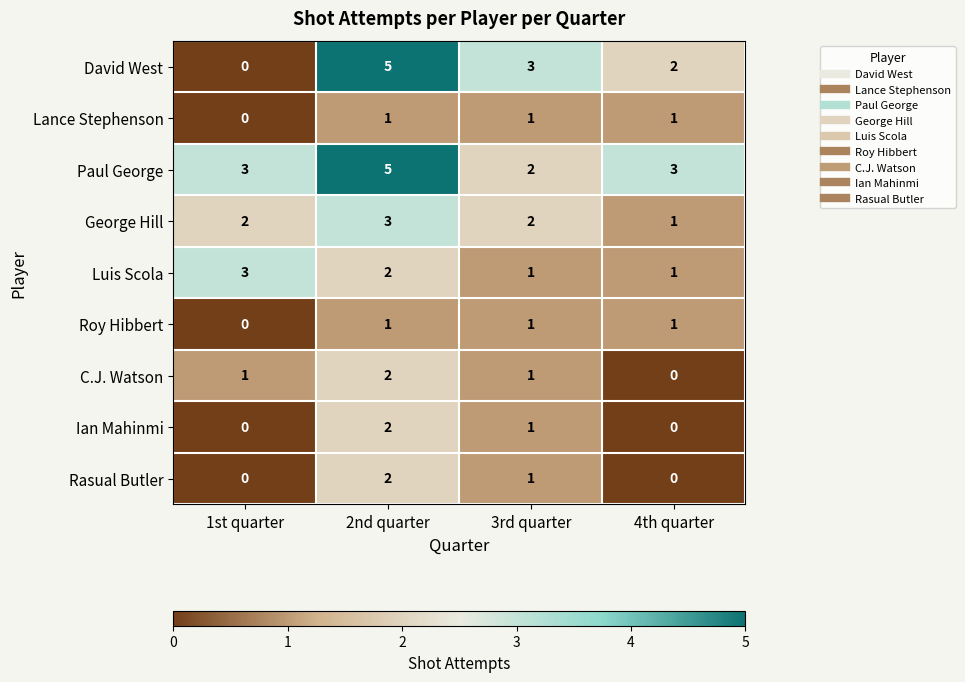

At how many categories does at least one series exceed 1?

4